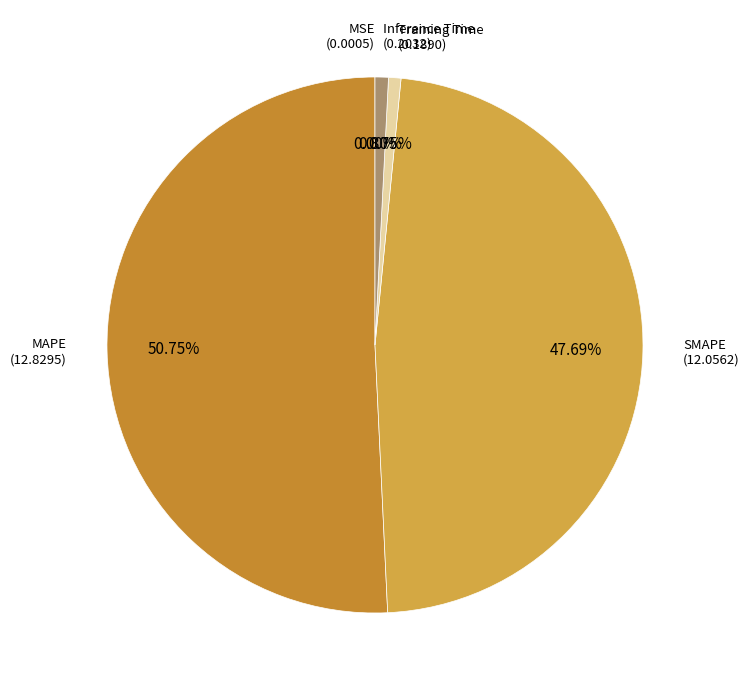

Which slice is the largest?

MAPE